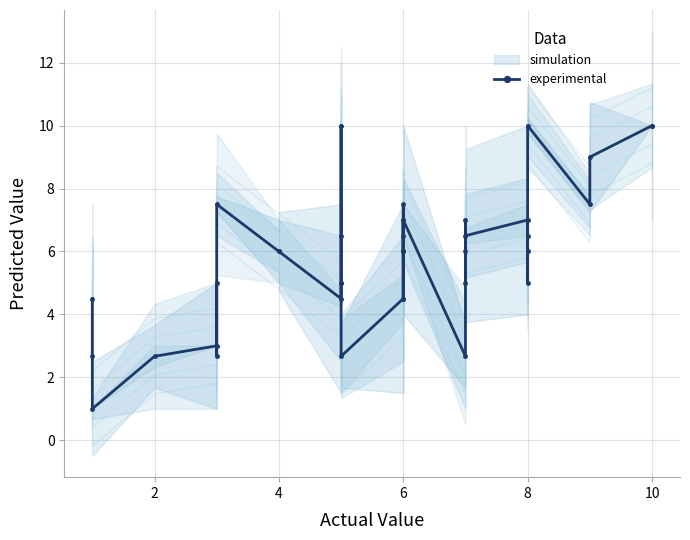

True or false: the data shows 6.1 at 0.

False